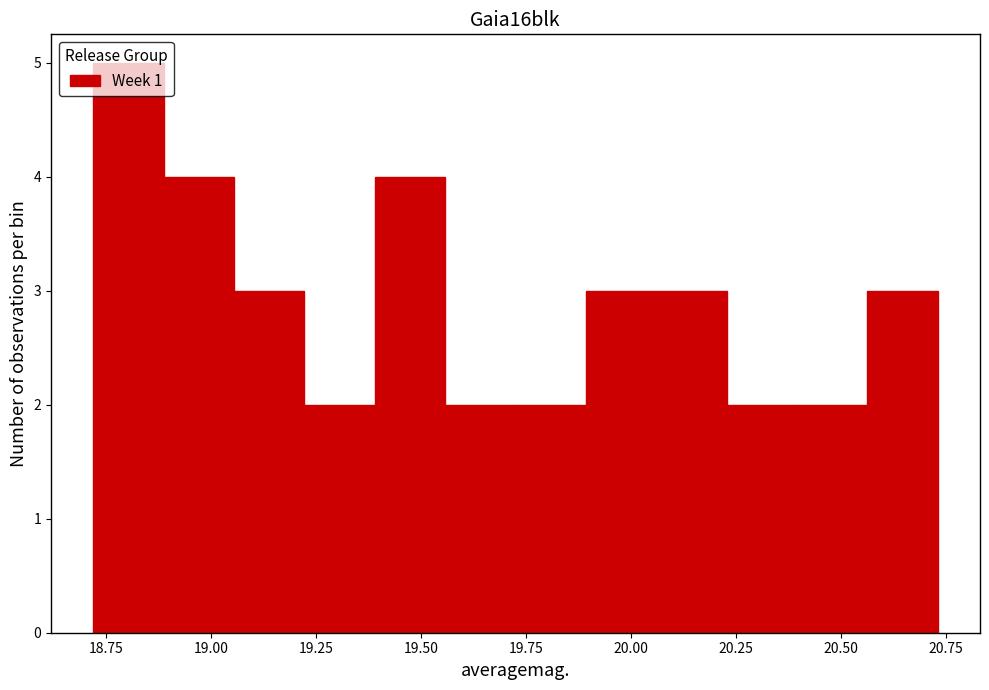

Read against the x-axis, roughly where is the centre of the tallest bar?

18.80